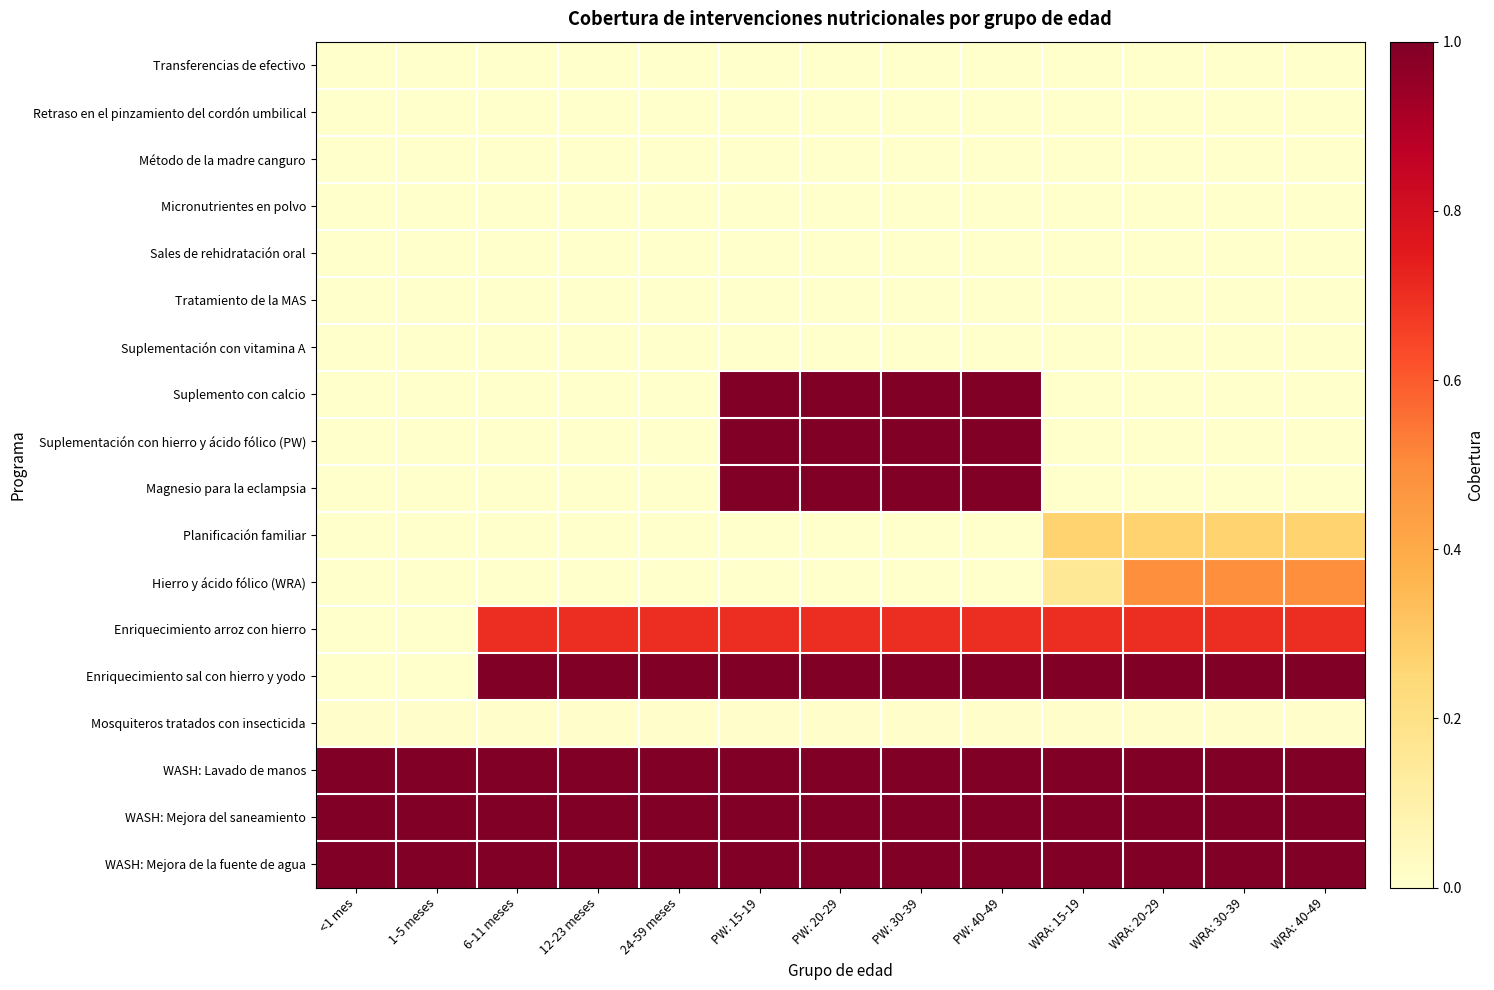

What is the spread (max minus min) of values at PW: 40-49?

1.0